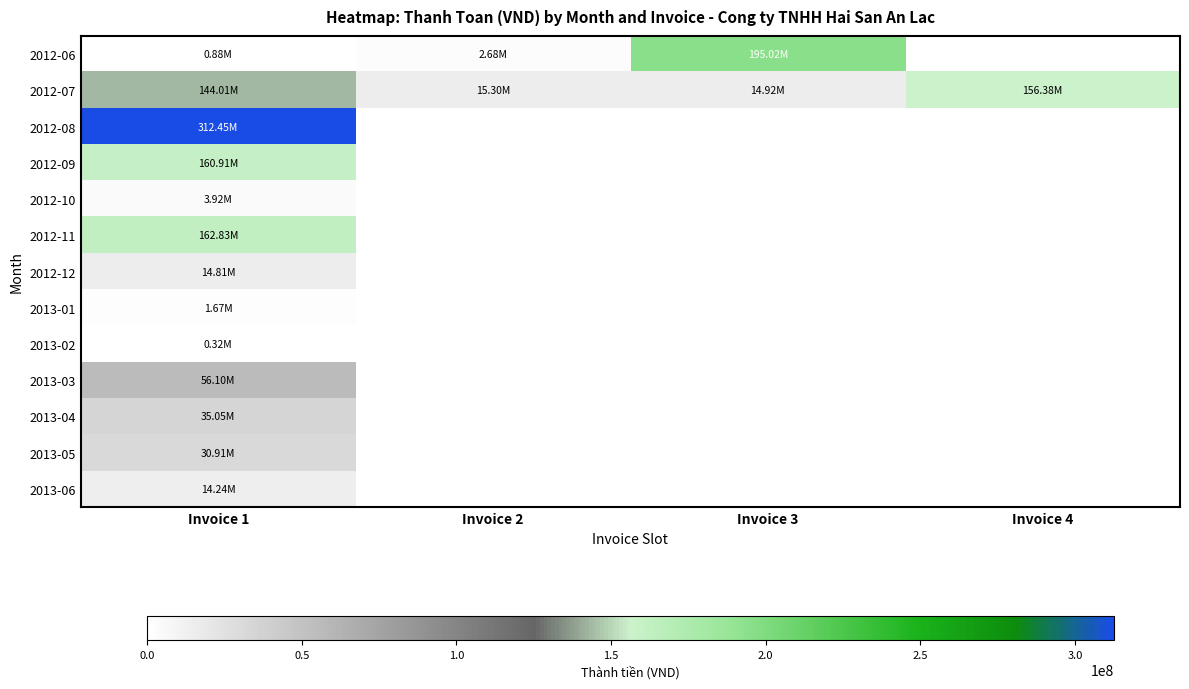

What is the difference between the highest and lowest values at Invoice 3?

195019268